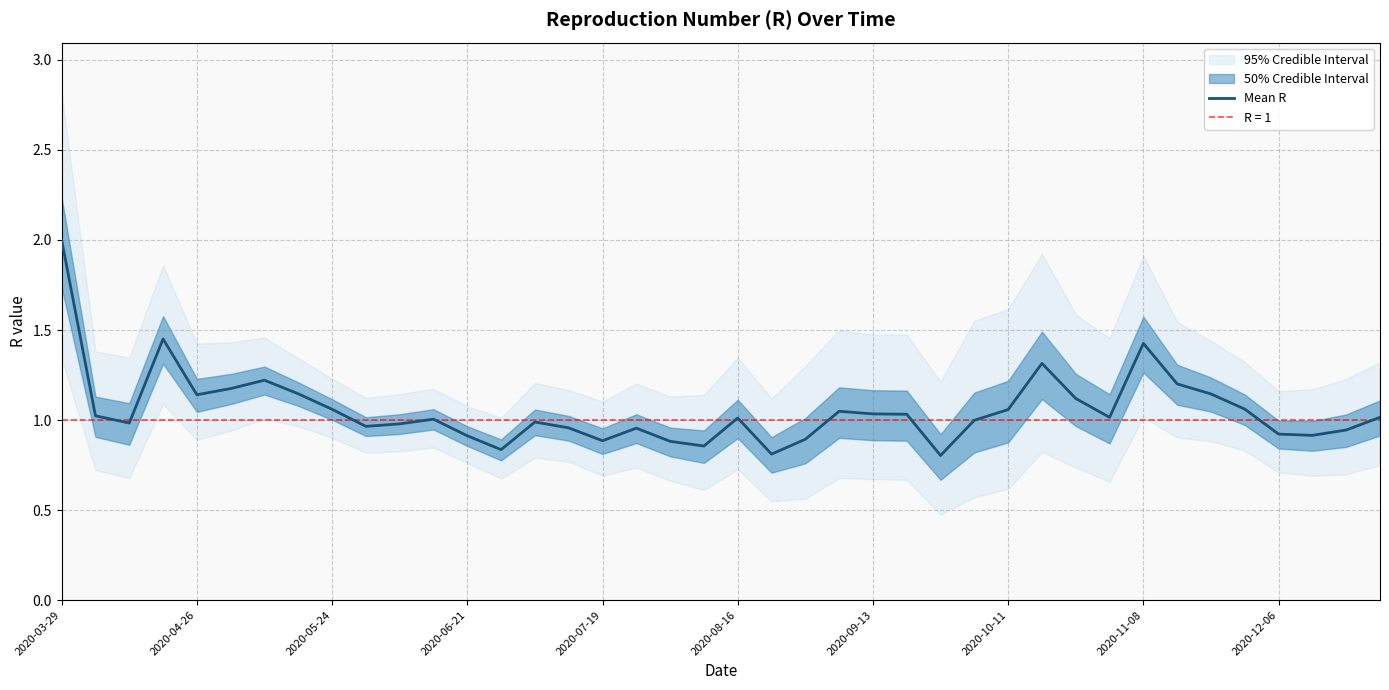

True or false: the data shows 0.9 at 22.

True